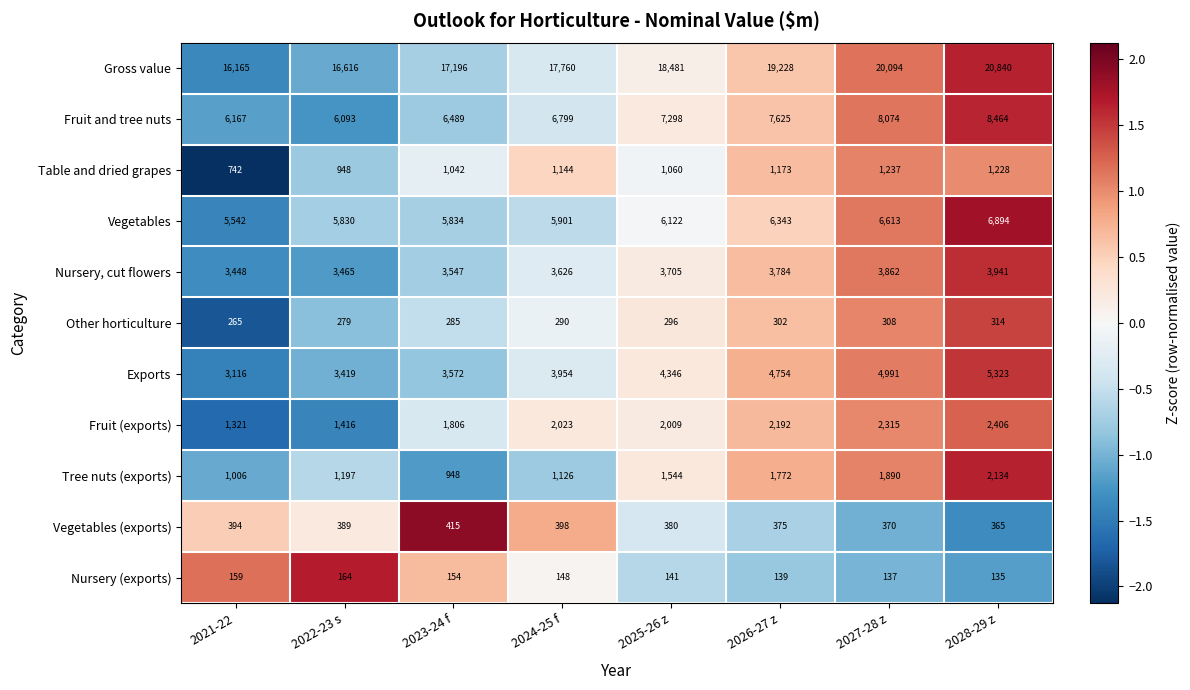

Is the value of Fruit and tree nuts at 2025-26 z greater than the value of Vegetables at 2026-27 z?

Yes